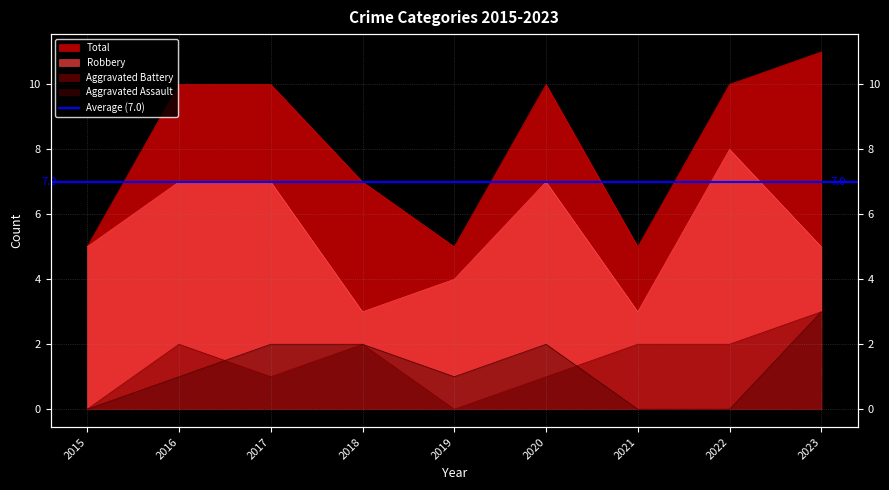

Which has a higher value, 2017 or 2021?

2017